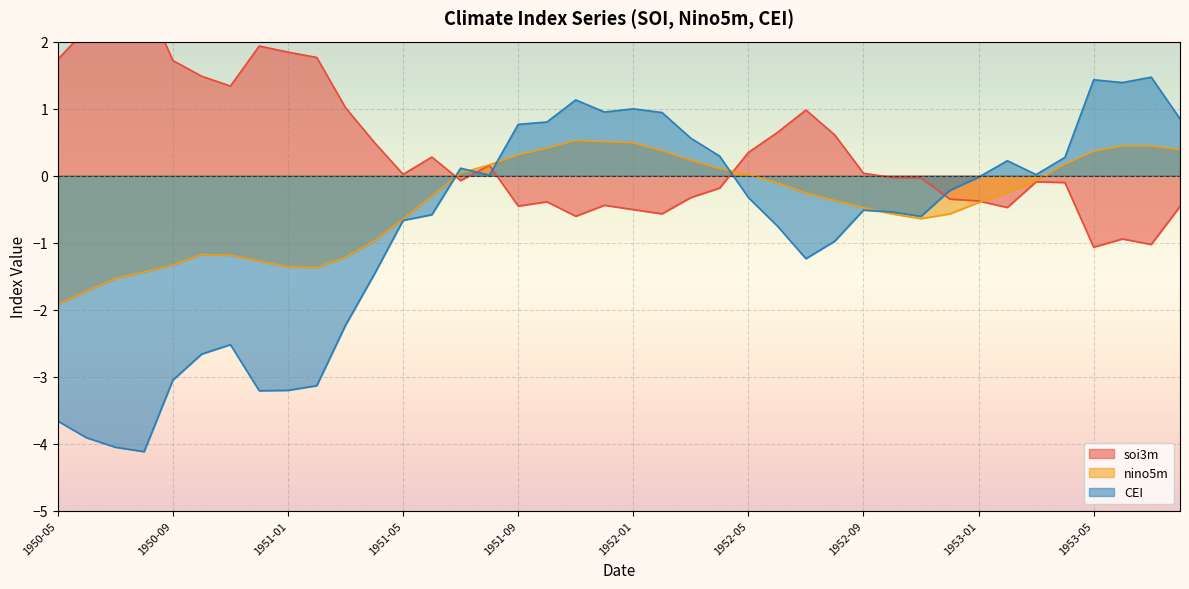

What is the label of the 6th point from the right?

1953-03